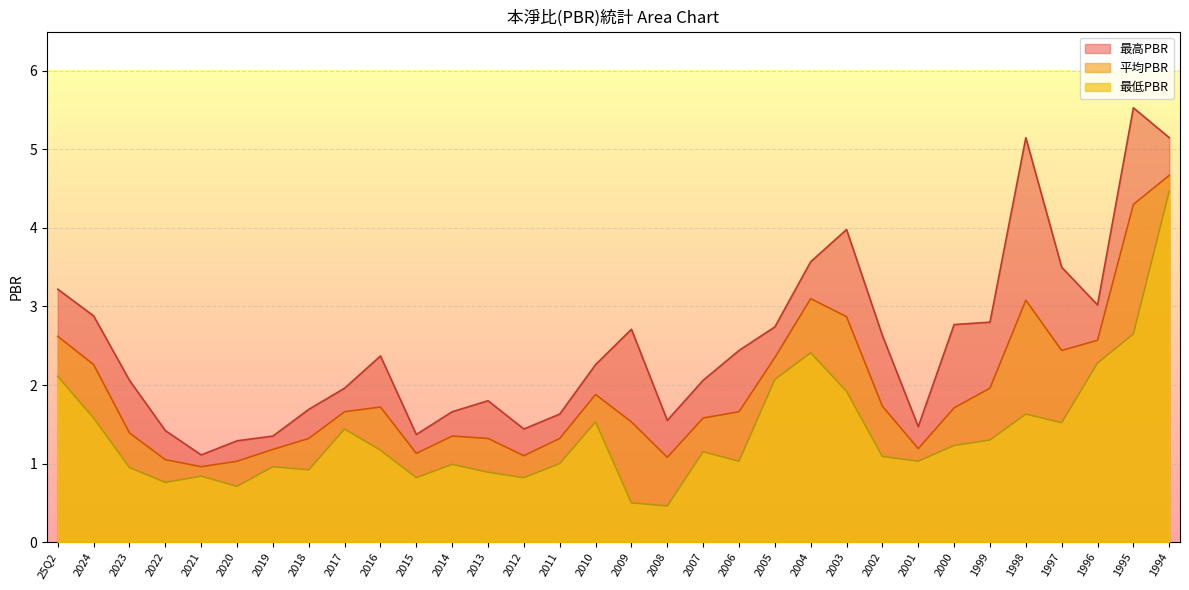

Which series has the largest range (max minus min)?

最高PBR